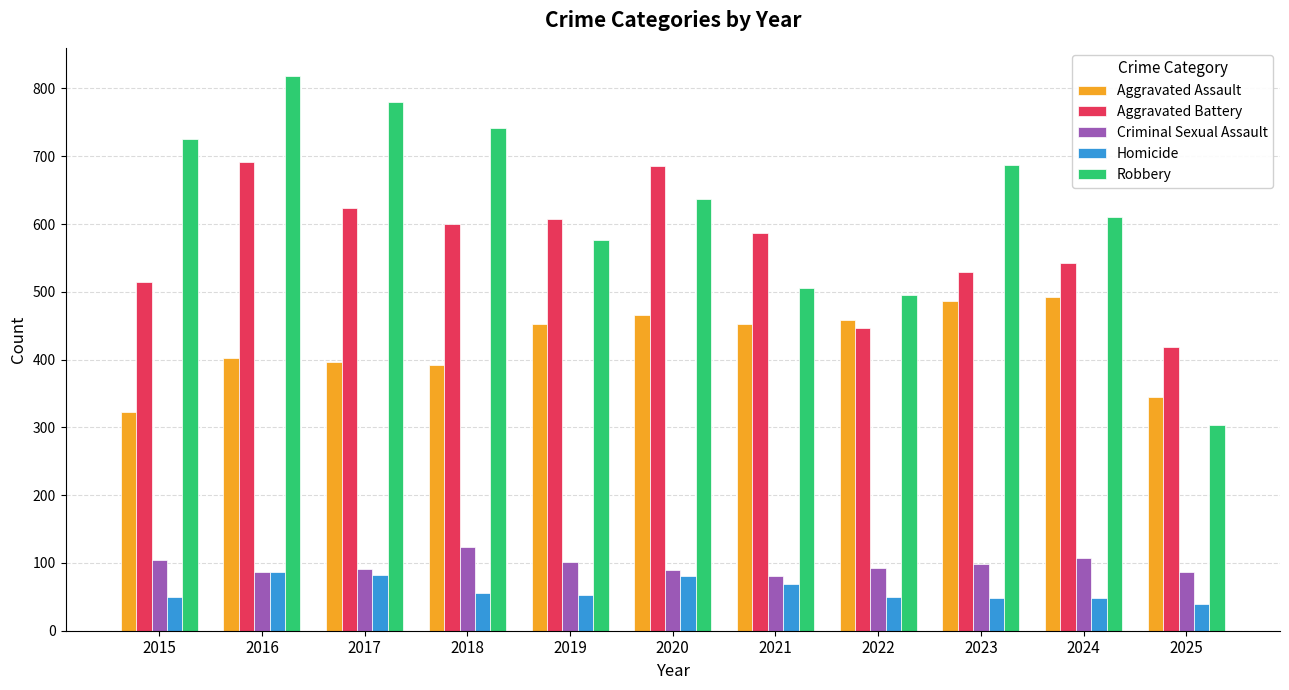

Are the bars horizontal?

No